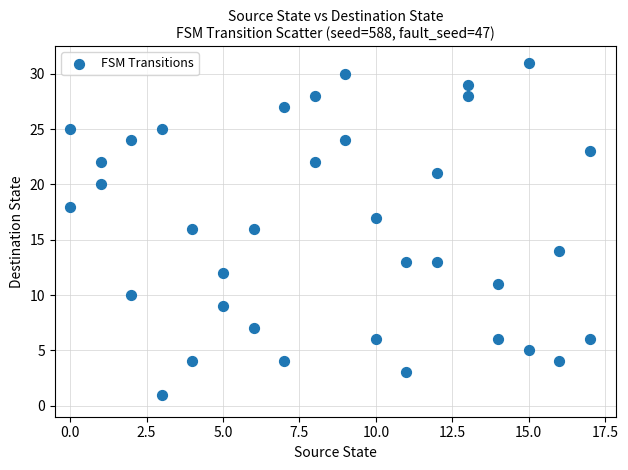

What is the range of X values (max minus min)?

17